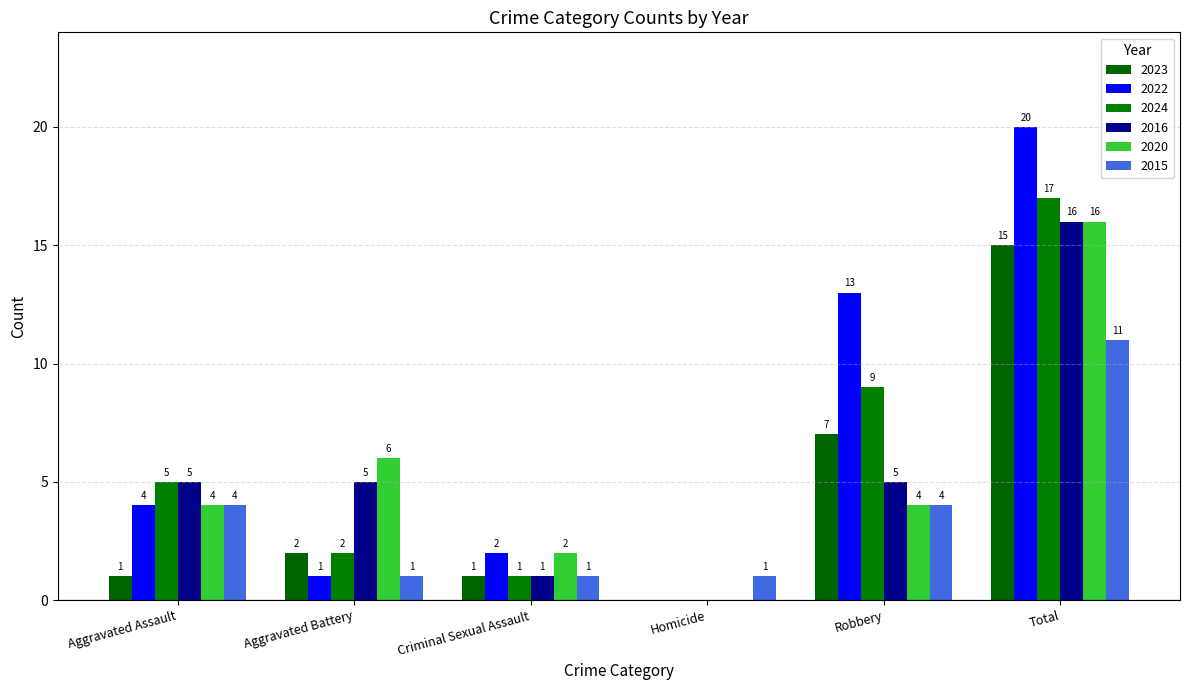

Between Criminal Sexual Assault and Total, which series saw the biggest shift?

2022